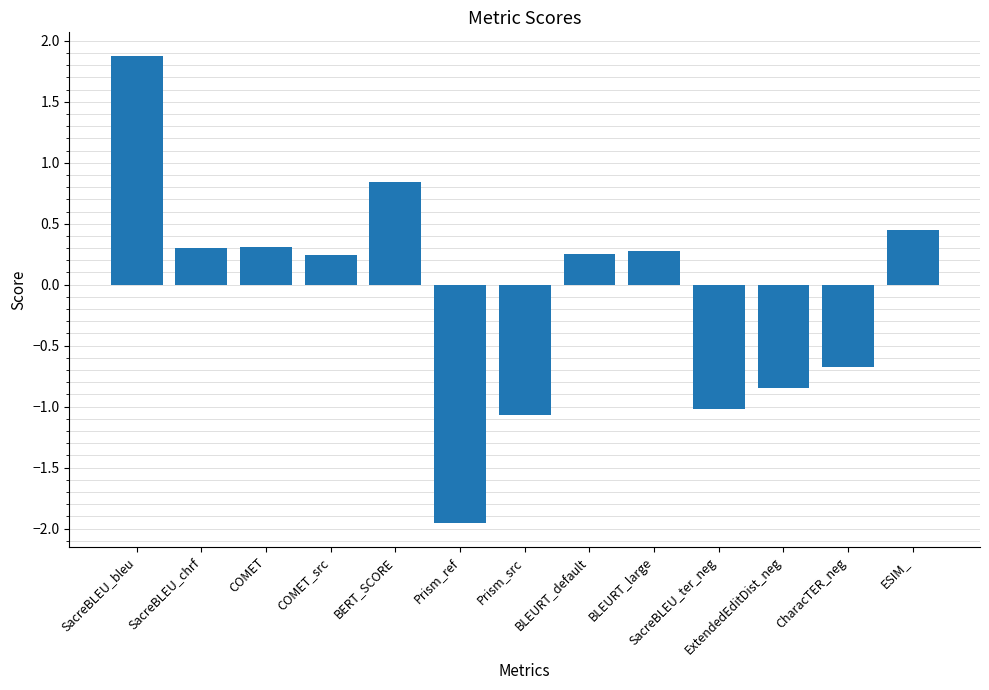

How many series are shown in this chart?

1